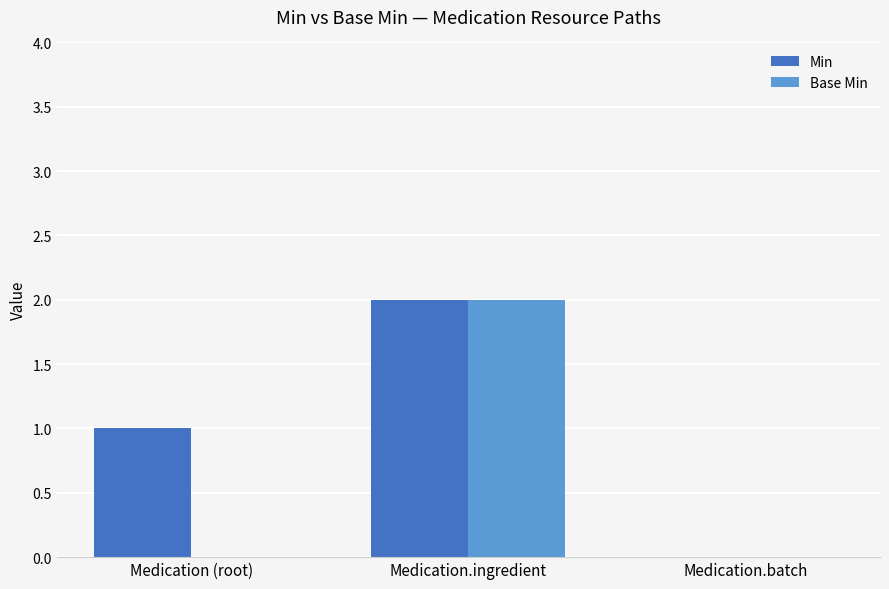

At which label does Min reach its peak?

Medication.ingredient